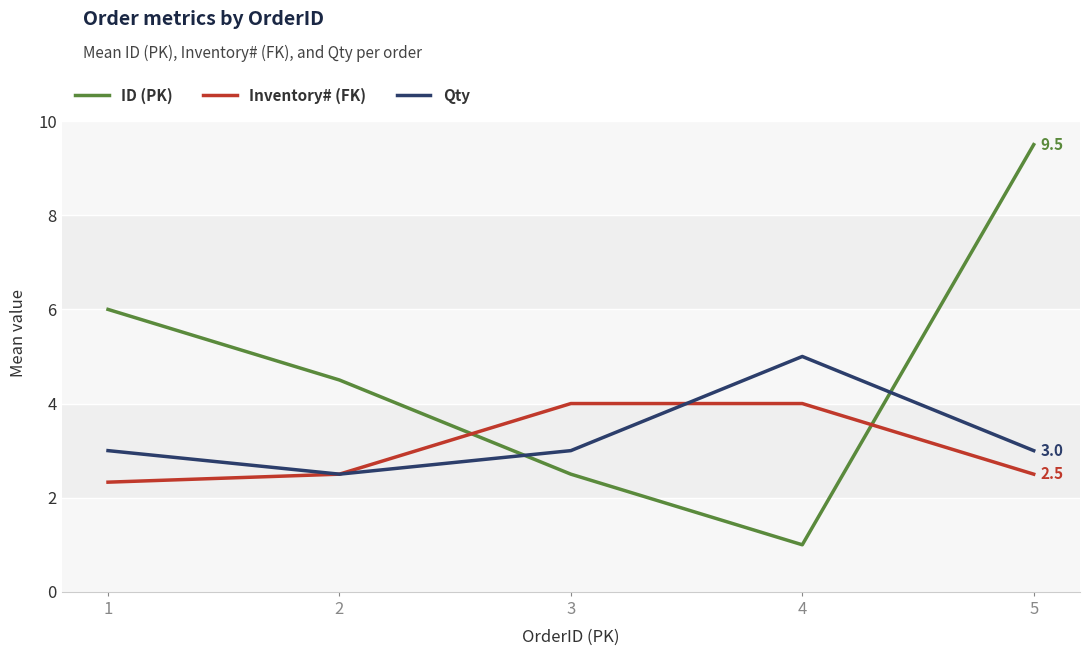

Rank the series by their maximum value, from highest to lowest.

ID (PK), Qty, Inventory# (FK)